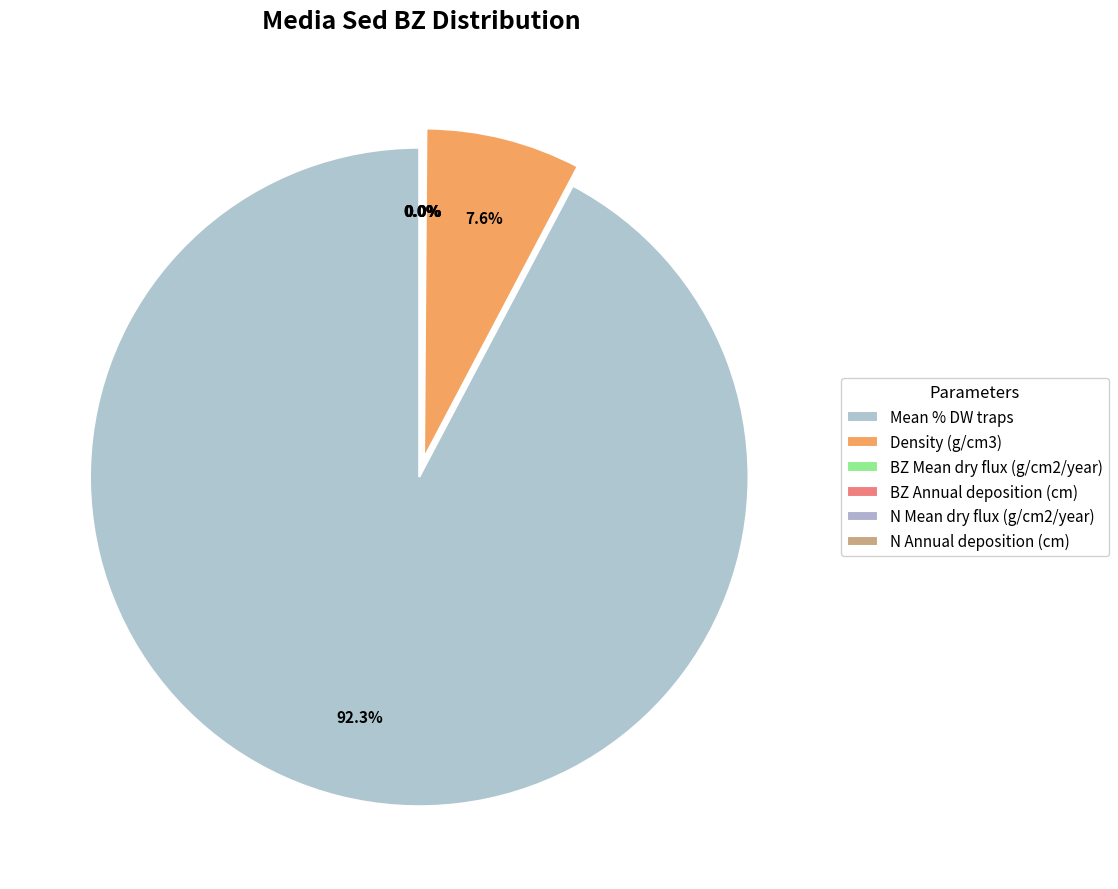

Do N Mean dry flux (g/cm2/year) and BZ Mean dry flux (g/cm2/year) together represent more than half of the pie?

No